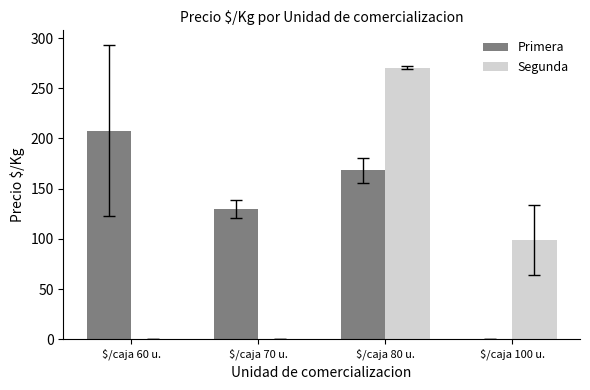

Is it true that Primera equals 87.5 at $/caja 70 u.?

False